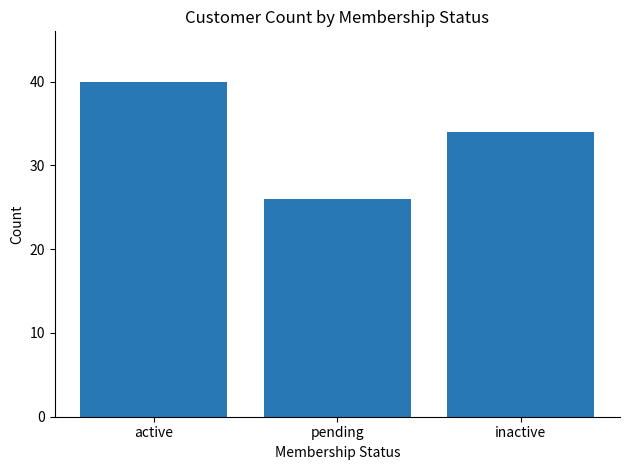

List the labels in order of value, largest first.

active, inactive, pending